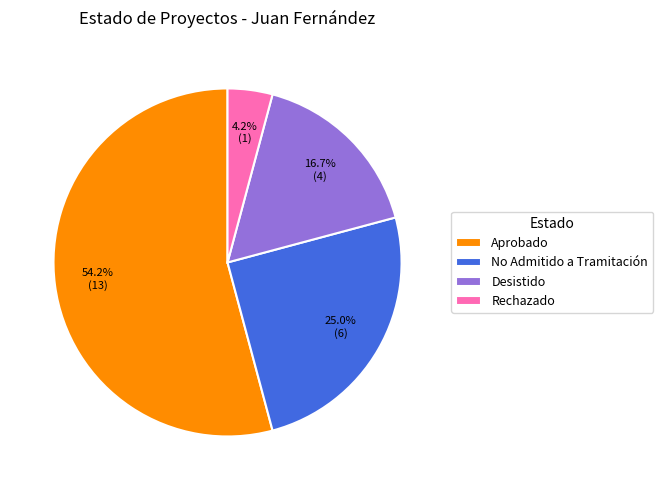

Which slice is the smallest?

Rechazado